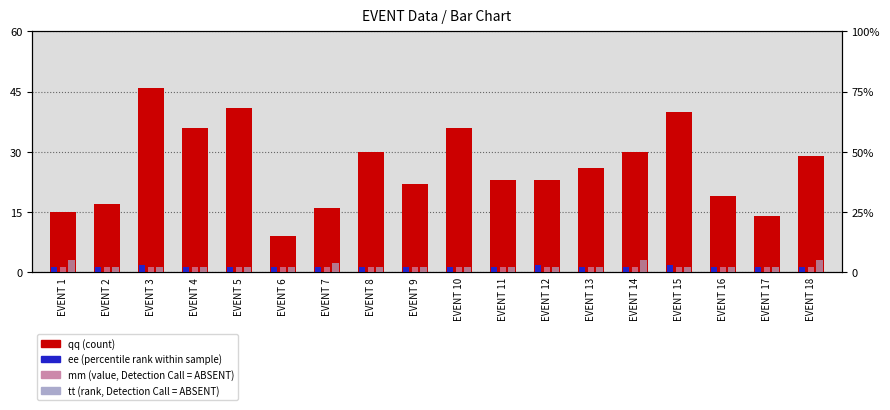

Reading left to right, extract all data points from this chart.

qq (count): EVENT 1=15	EVENT 2=17	EVENT 3=46	EVENT 4=36	EVENT 5=41	EVENT 6=9	EVENT 7=16	EVENT 8=30	EVENT 9=22	EVENT 10=36	EVENT 11=23	EVENT 12=23	EVENT 13=26	EVENT 14=30	EVENT 15=40	EVENT 16=19	EVENT 17=14	EVENT 18=29
ee (percentile rank): EVENT 1=2	EVENT 2=2	EVENT 3=3	EVENT 4=2	EVENT 5=2	EVENT 6=2	EVENT 7=2	EVENT 8=2	EVENT 9=2	EVENT 10=2	EVENT 11=2	EVENT 12=3	EVENT 13=2	EVENT 14=2	EVENT 15=3	EVENT 16=2	EVENT 17=2	EVENT 18=2
mm (value, ABSENT): EVENT 1=2	EVENT 2=2	EVENT 3=2	EVENT 4=2	EVENT 5=2	EVENT 6=2	EVENT 7=2	EVENT 8=2	EVENT 9=2	EVENT 10=2	EVENT 11=2	EVENT 12=2	EVENT 13=2	EVENT 14=2	EVENT 15=2	EVENT 16=2	EVENT 17=2	EVENT 18=2
tt (rank, ABSENT): EVENT 1=5	EVENT 2=2	EVENT 3=2	EVENT 4=2	EVENT 5=2	EVENT 6=2	EVENT 7=4	EVENT 8=2	EVENT 9=2	EVENT 10=2	EVENT 11=2	EVENT 12=2	EVENT 13=2	EVENT 14=5	EVENT 15=2	EVENT 16=2	EVENT 17=2	EVENT 18=5